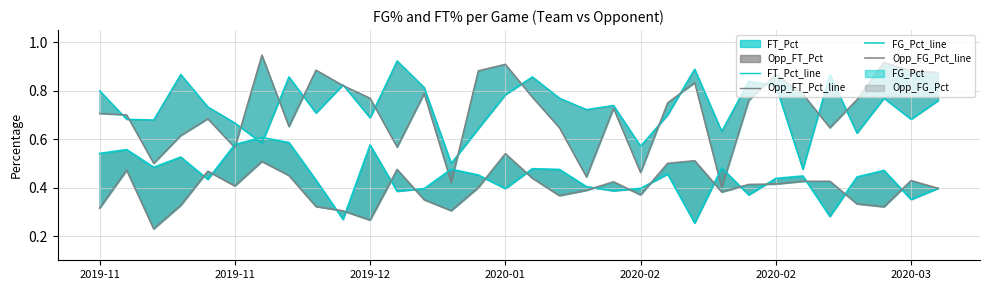

Does the chart have visible grid lines?

Yes